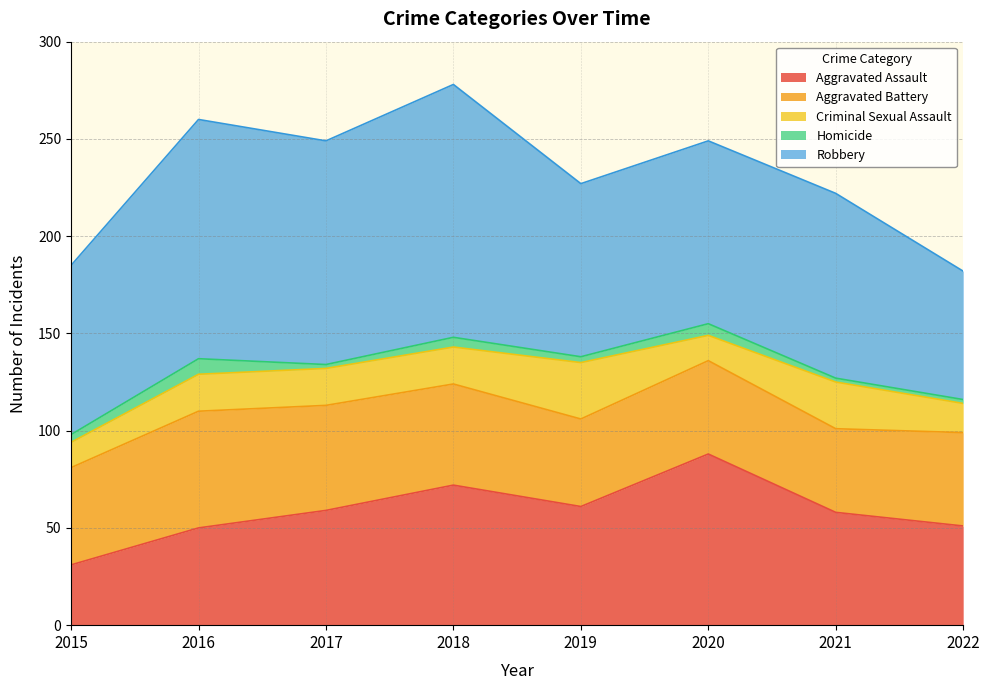

Is the value of Homicide at 2018 greater than the value of Robbery at 2021?

No